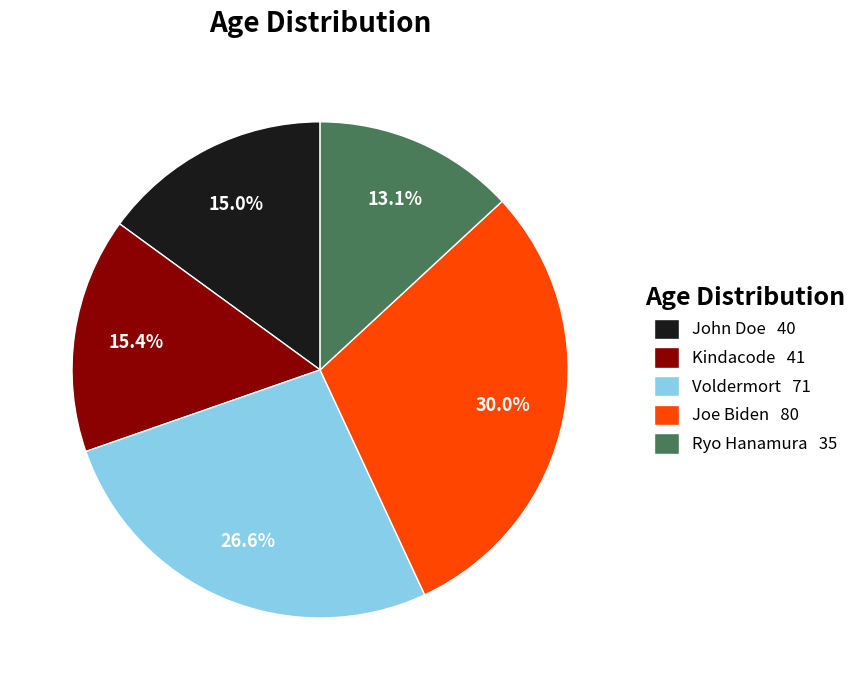

To the nearest percent, what percentage of the pie is Ryo Hanamura?

13%